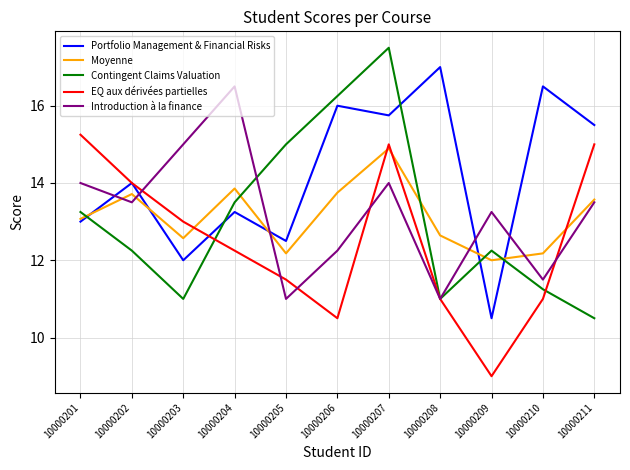

Rank the series at 10000210 from highest to lowest value.

Portfolio Management & Financial Risks, Moyenne, Introduction à la finance, Contingent Claims Valuation, EQ aux dérivées partielles